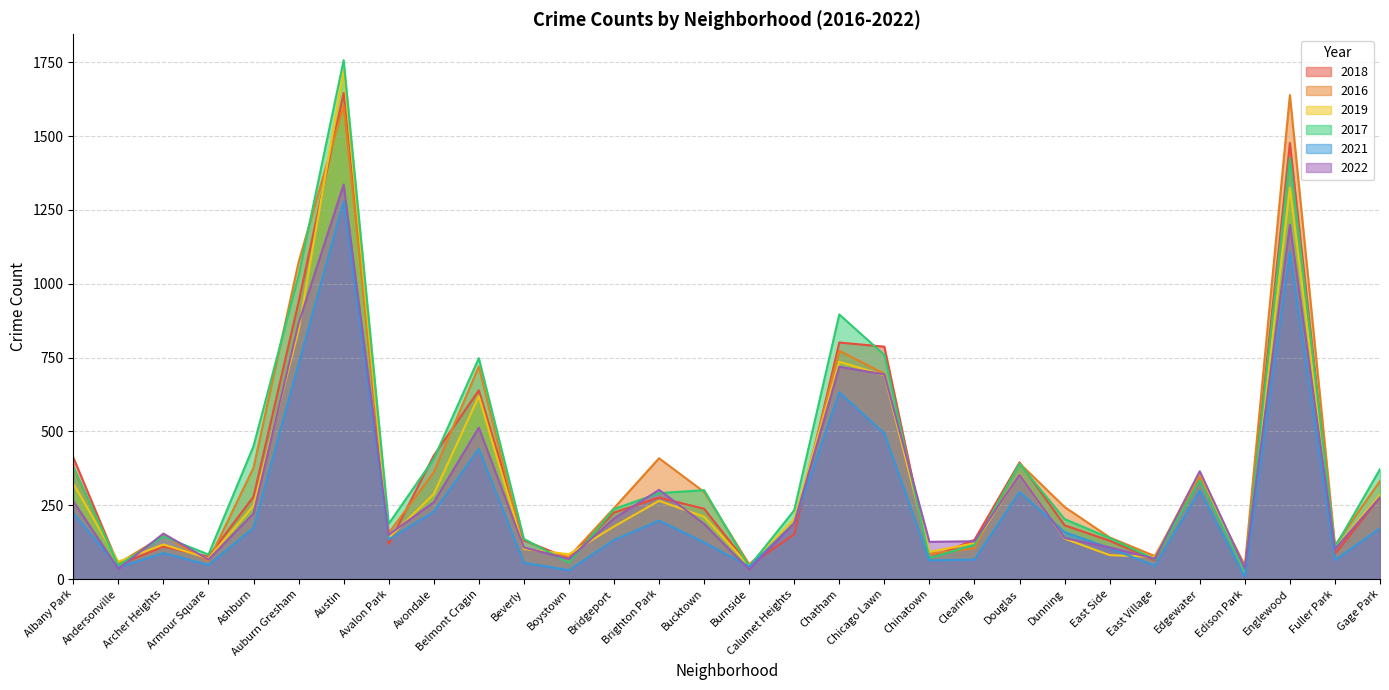

How many values in the 2021 series exceed 159?

14